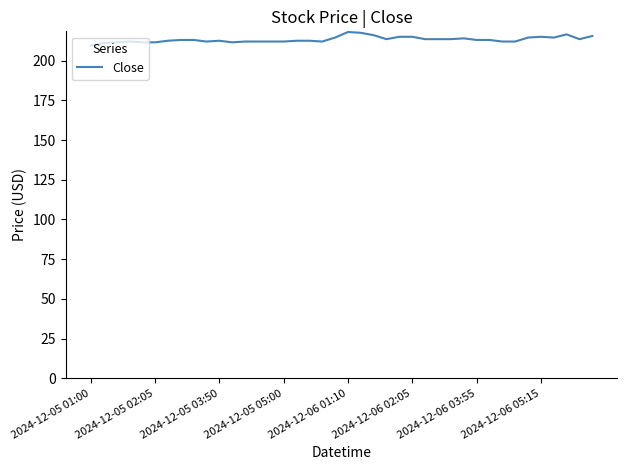

What is the greatest value displayed?

218.0